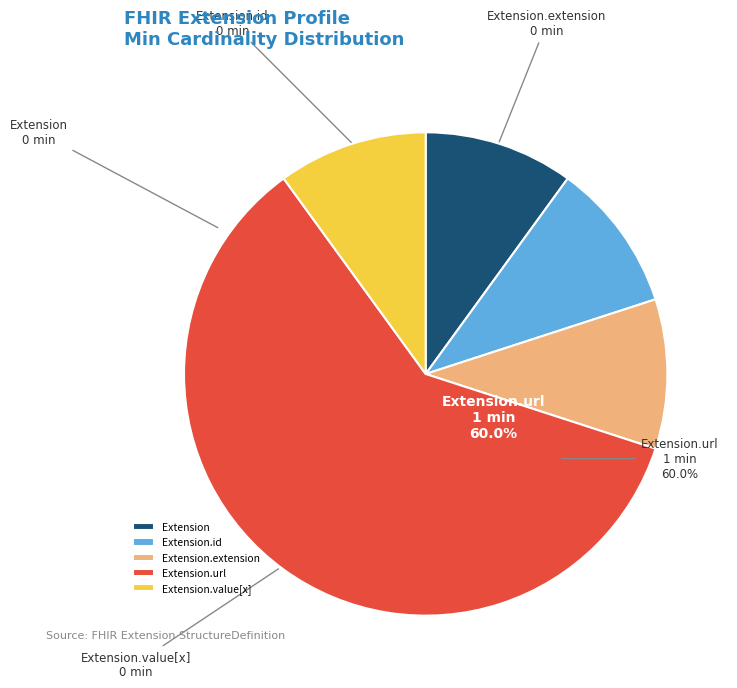

Which slice represents more than half of the pie?

Extension.url